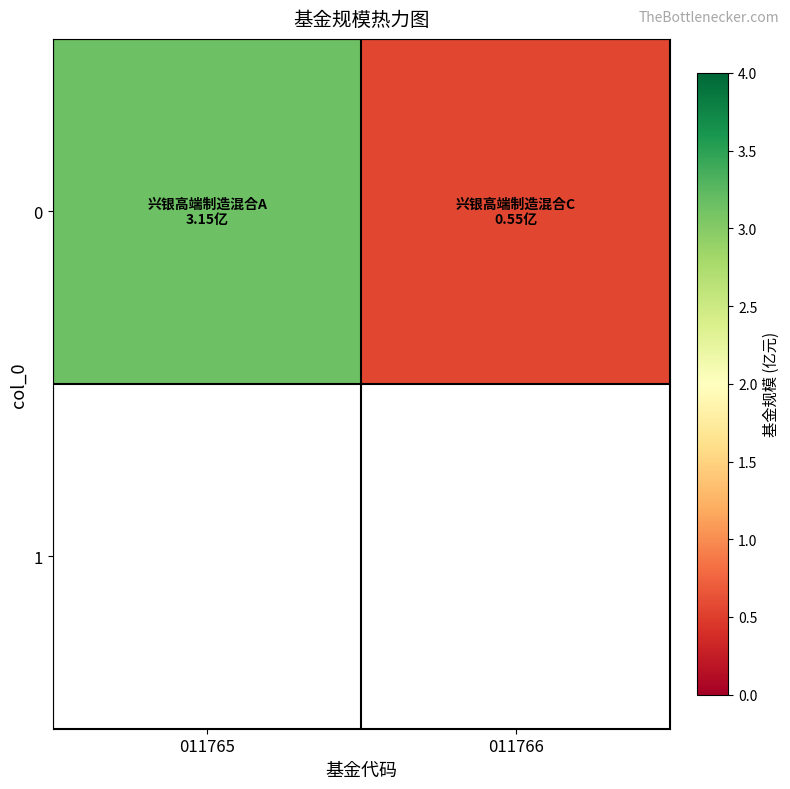

What is the change in value from 011765 to 011766?

-2.6